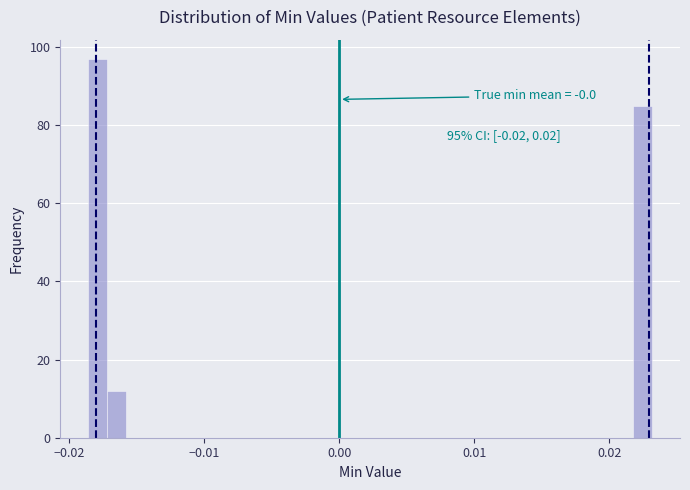

Read against the x-axis, roughly where is the centre of the tallest bar?

-0.018